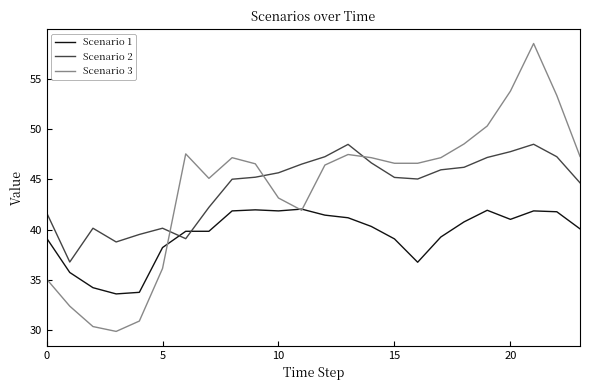

Rank the series by their maximum value, from lowest to highest.

Scenario 1, Scenario 2, Scenario 3